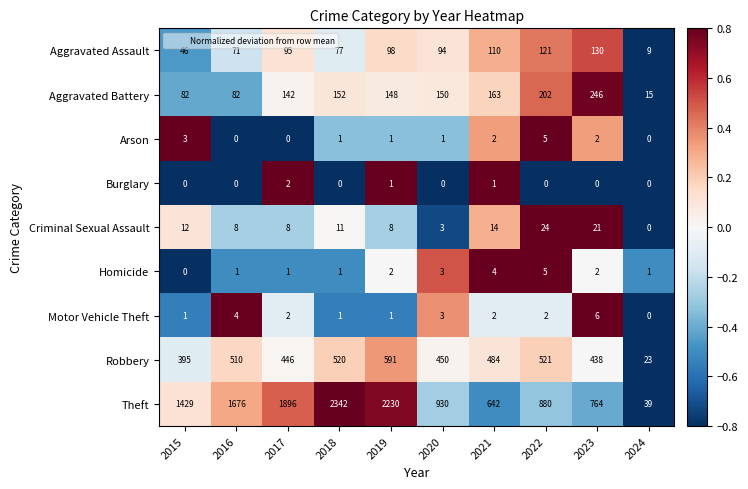

At which category does the chart reach its peak across all series?

2018